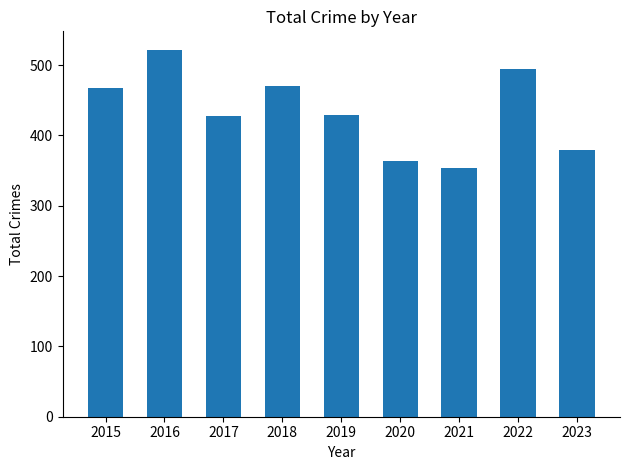

Which category has the lowest value across all series?

2021